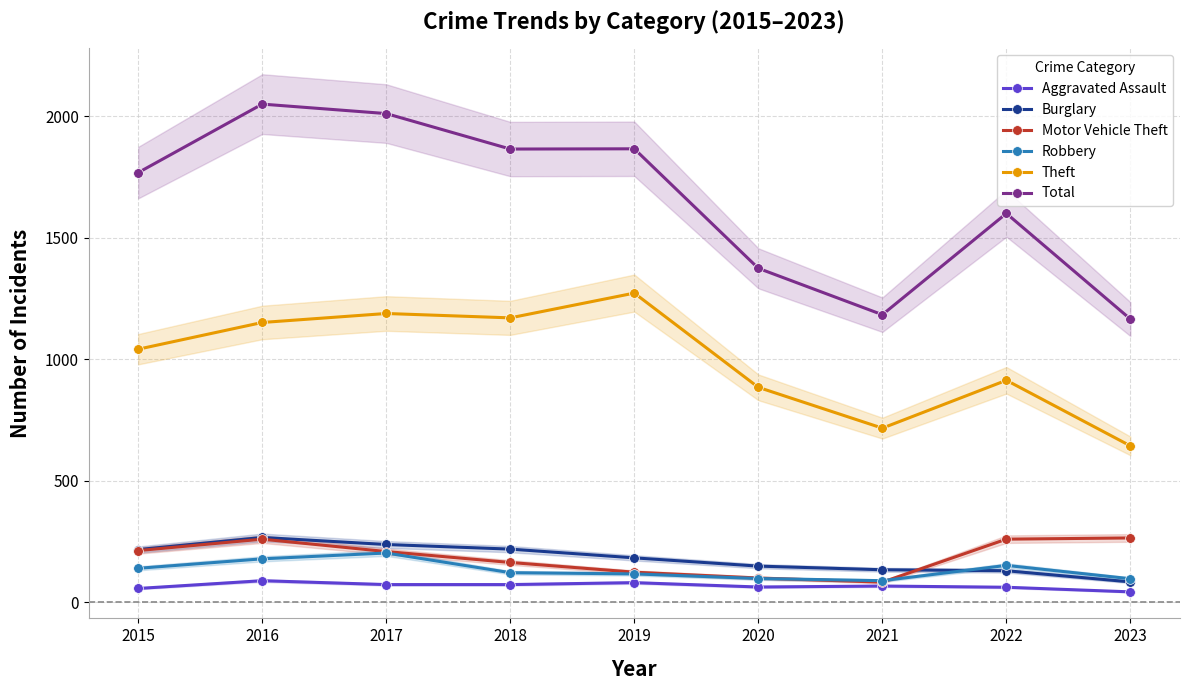

How many data points in Burglary are less than 182?

4